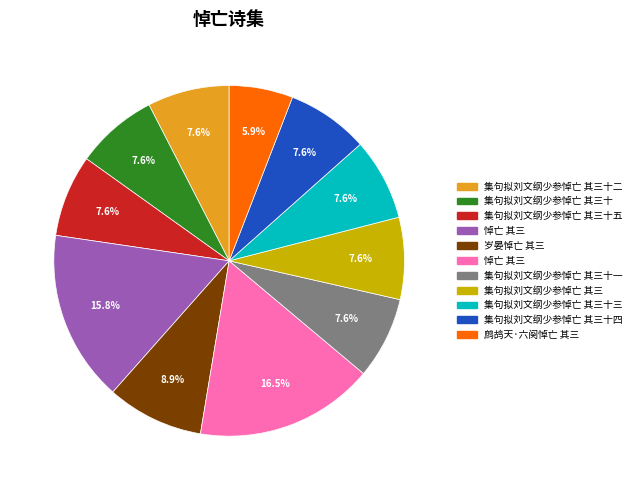

How many slices are in this pie chart?

11